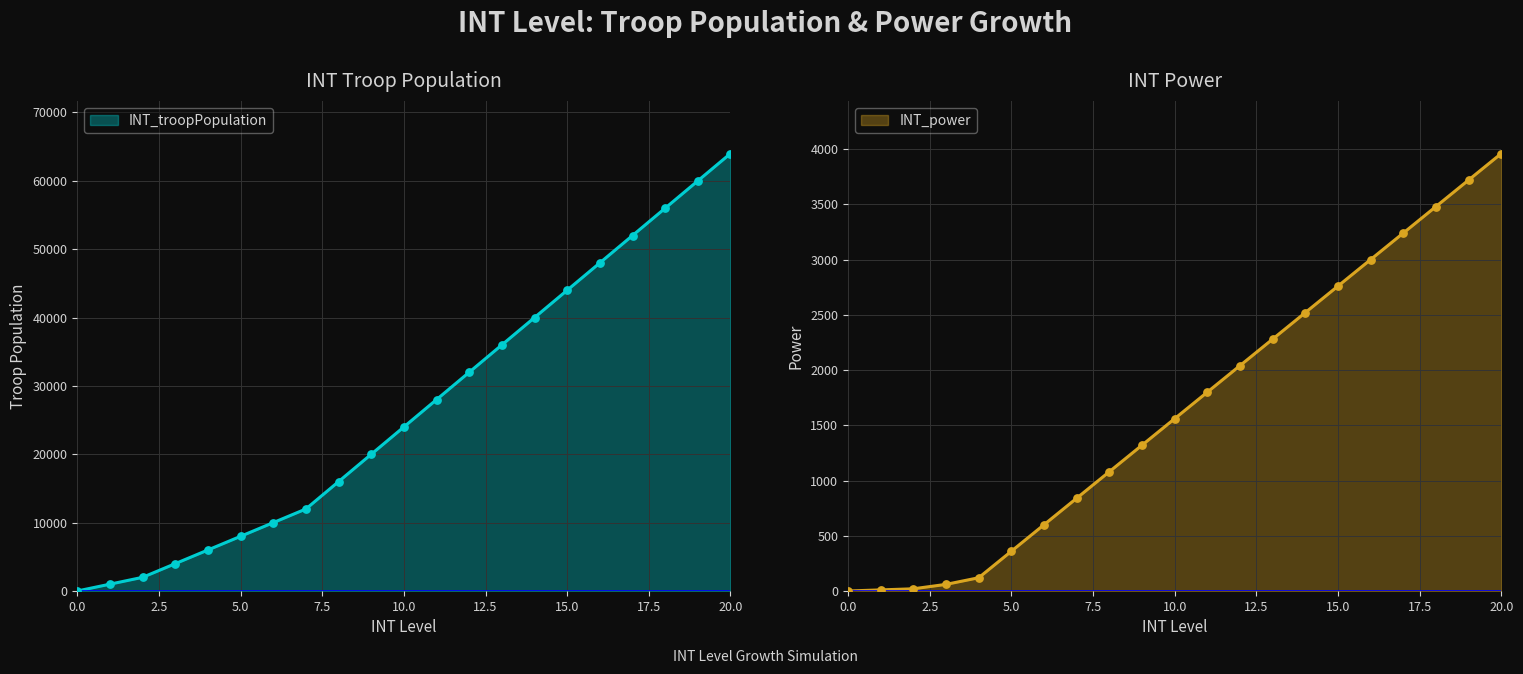

Which series has the largest total across all categories?

INT_troopPopulation